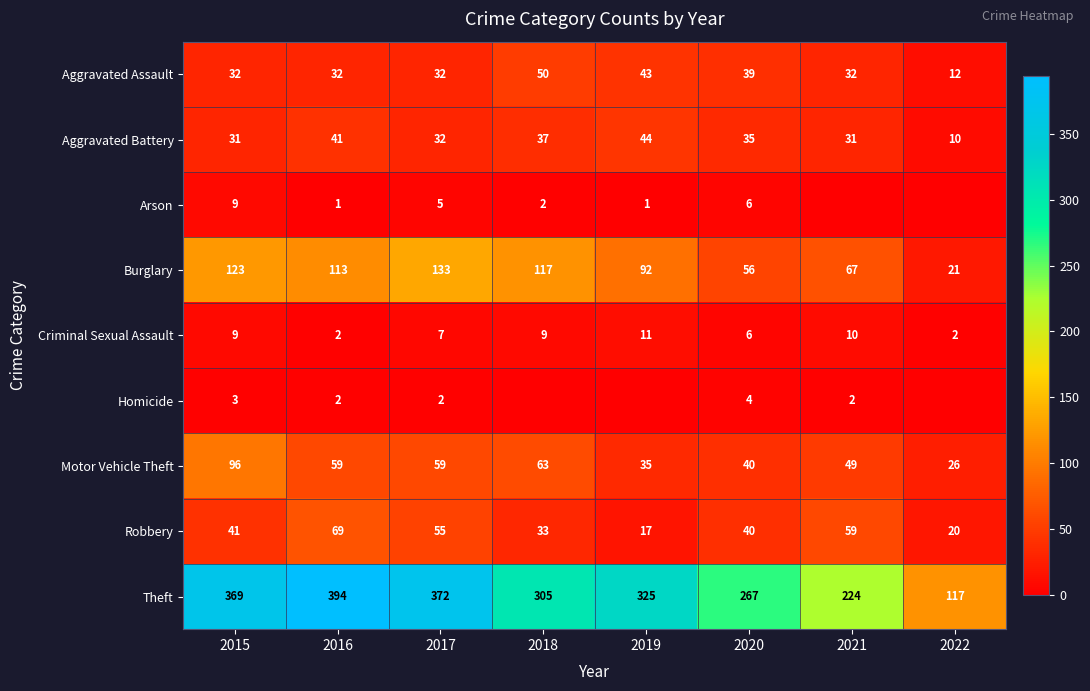

Which category has the lowest value in the Robbery series?

2019